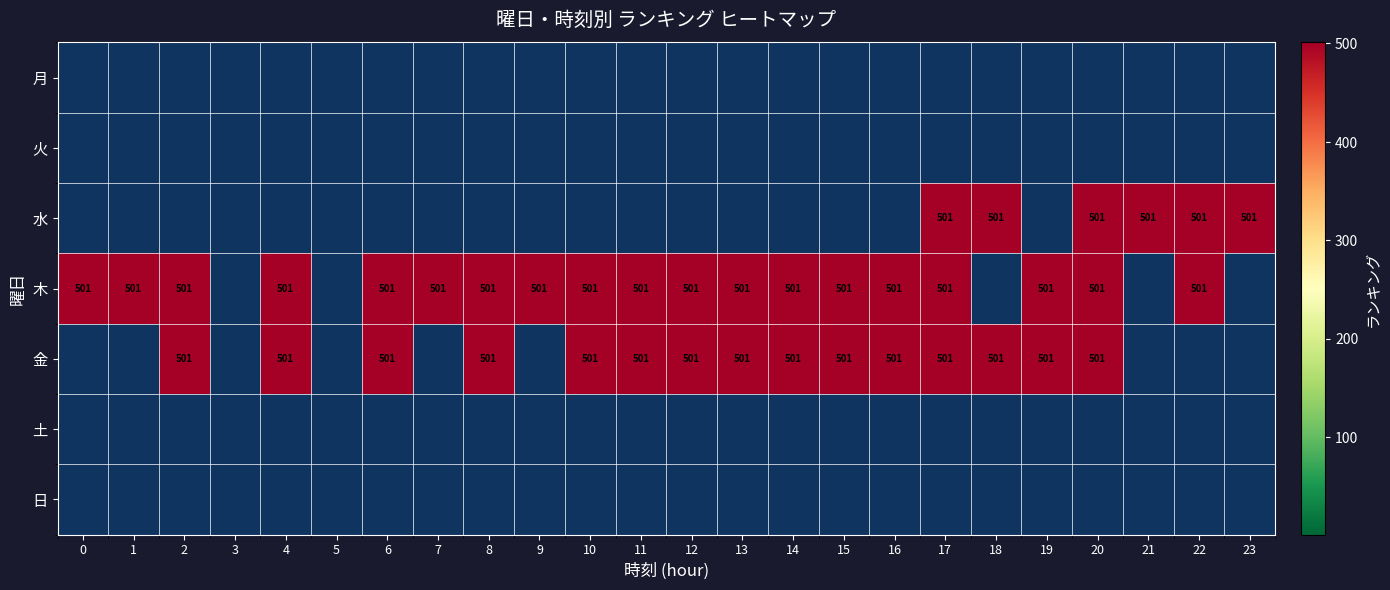

What is the maximum value shown in the chart?

501.0